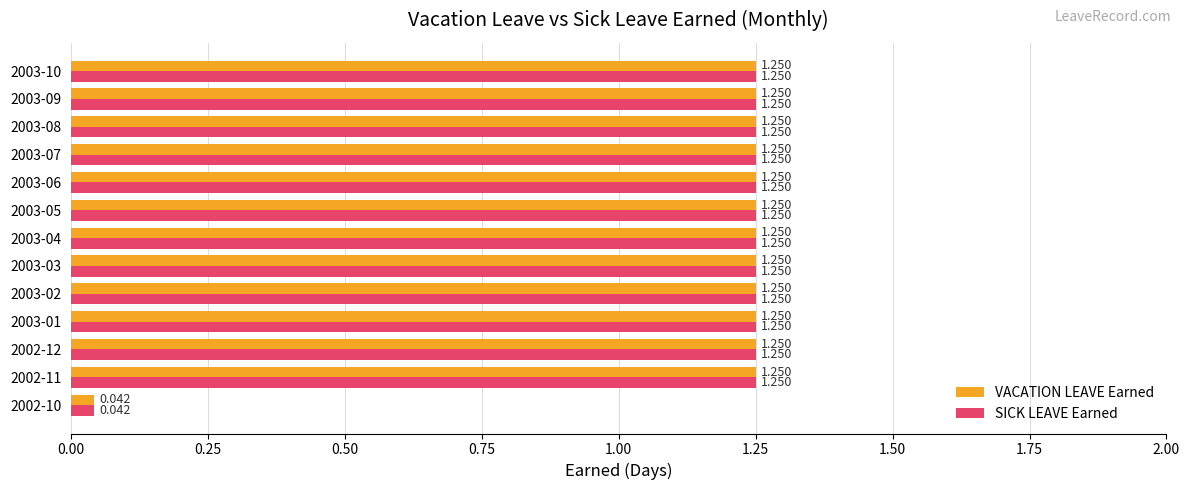

How many SICK LEAVE Earned values are between 1 and 2?

12